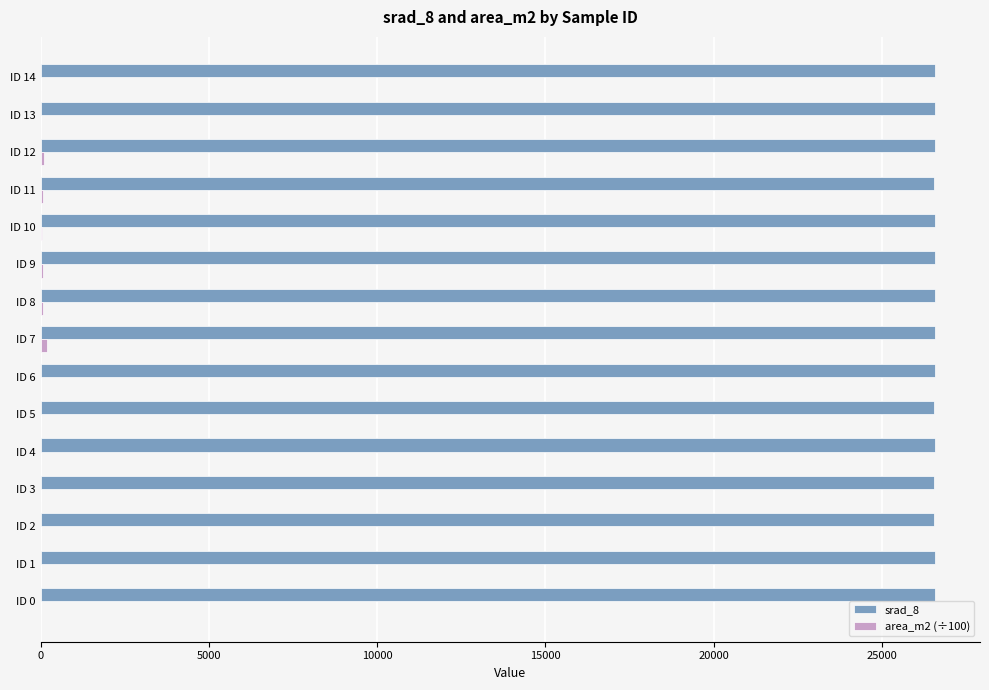

The value of srad_8 at ID 9 is 26583.0. True or false?

True